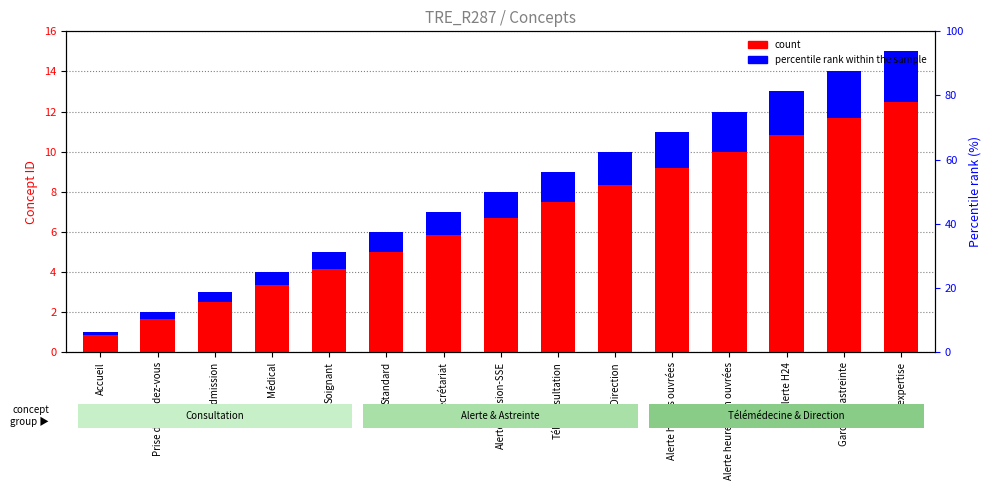

How many bars are there in total?

30